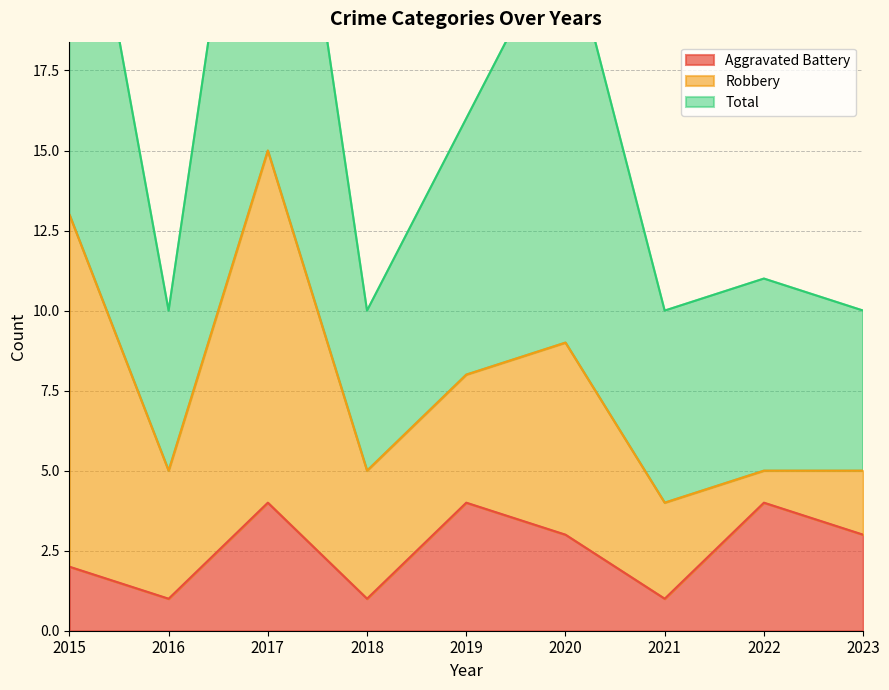

Is it true that Aggravated Battery equals 1 at 2016?

True